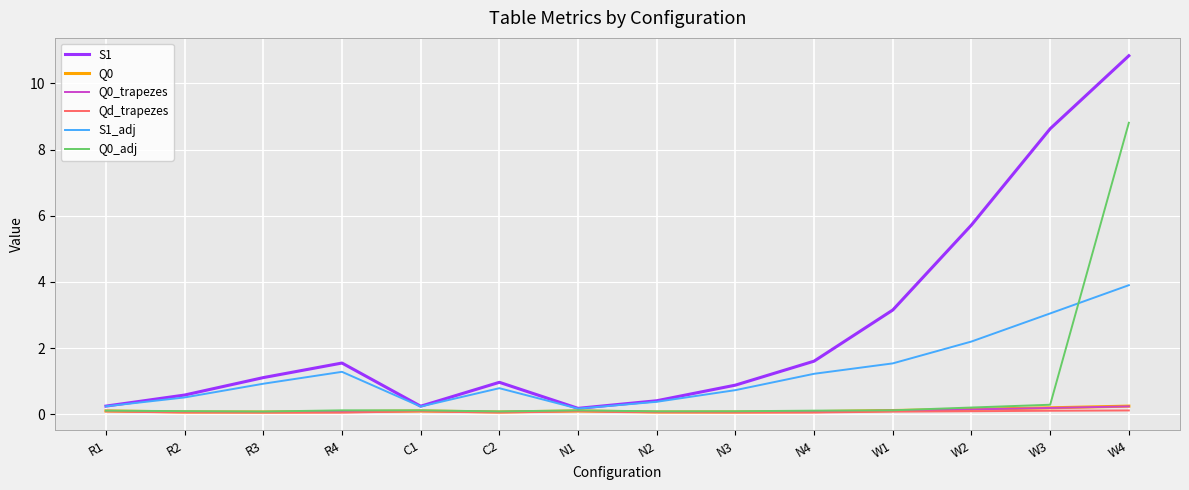

Is it true that S1_adj equals 0.2 at N1?

True